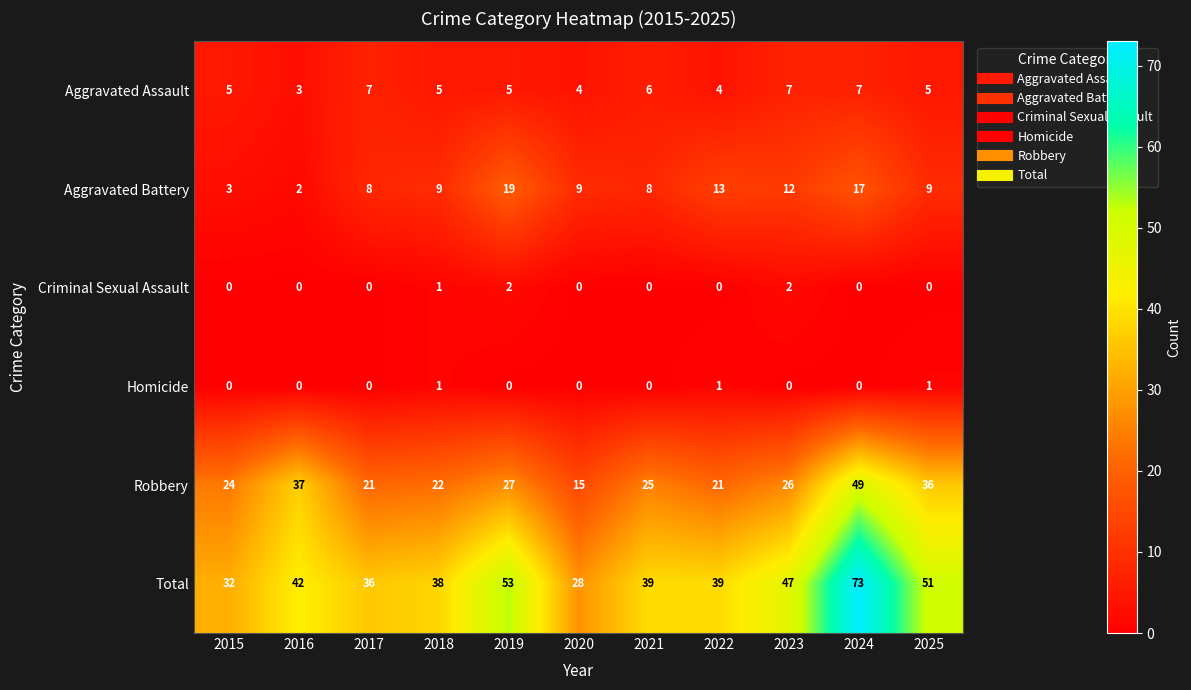

Which category has the lowest value in the Aggravated Battery series?

2016